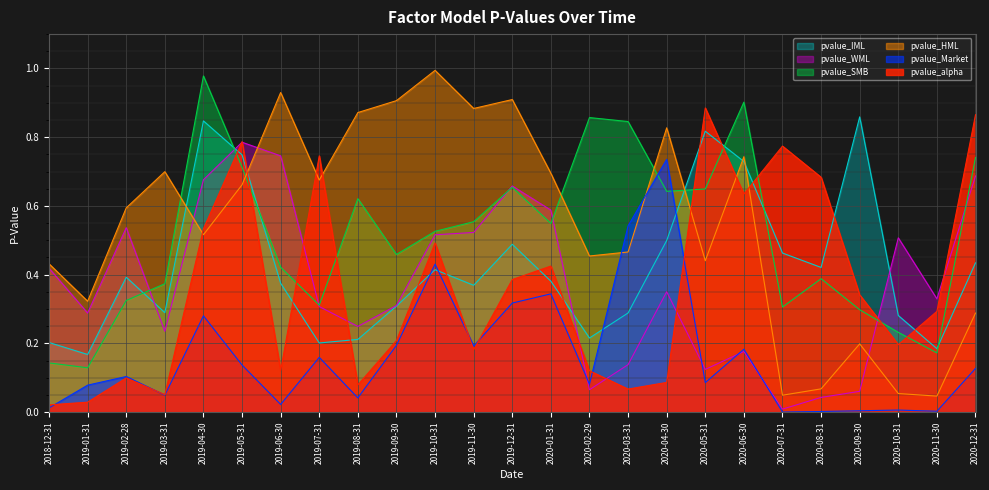

Which category has the highest value across all series?

2019-10-31